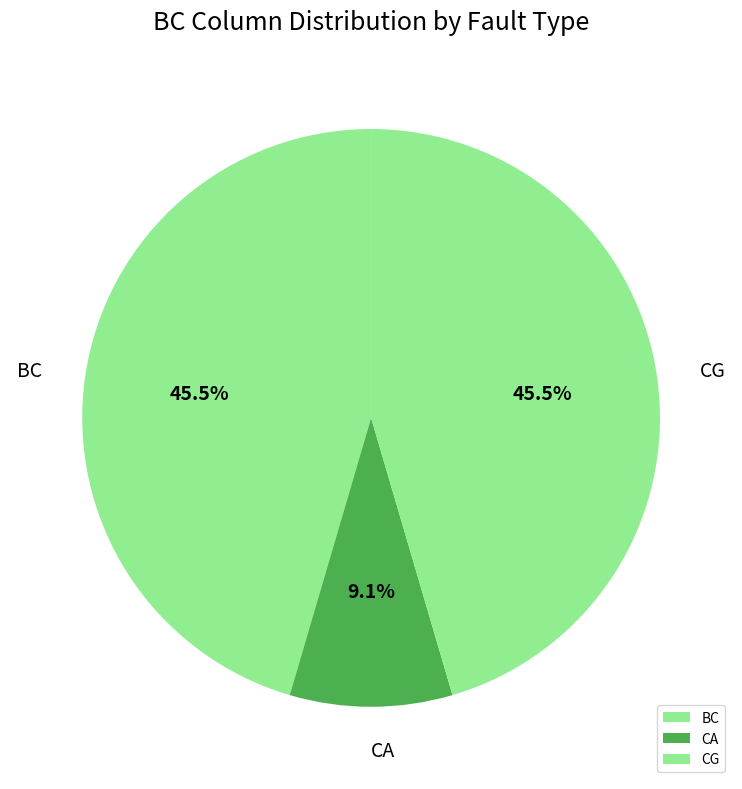

Which slice is the smallest?

CA